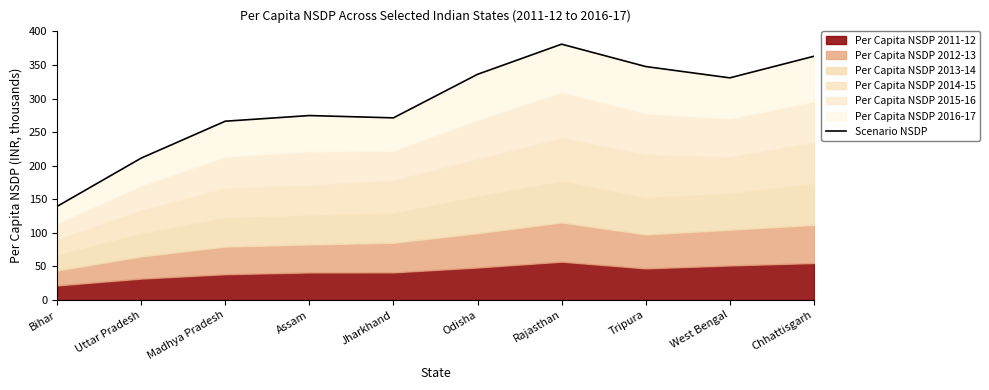

What is the difference between the maximum and second lowest values?

169.7